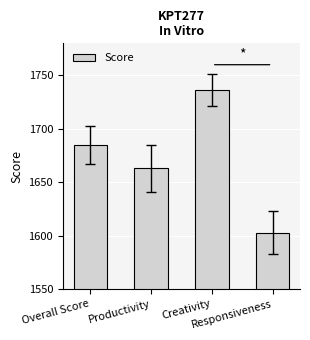

True or false: the data shows 1736 at Creativity.

True